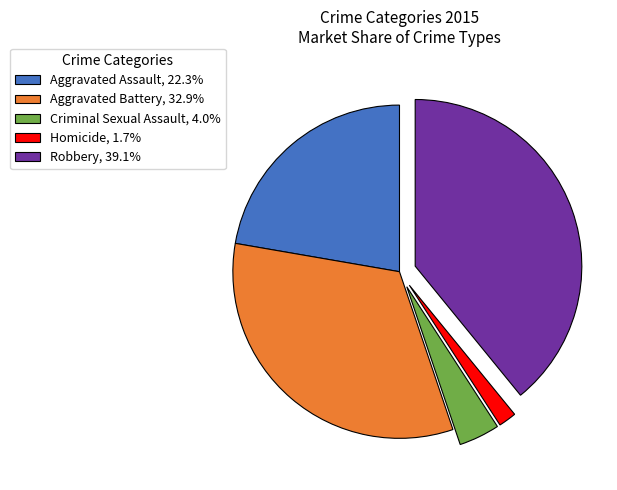

True or false: Homicide accounts for 2% of the total.

True